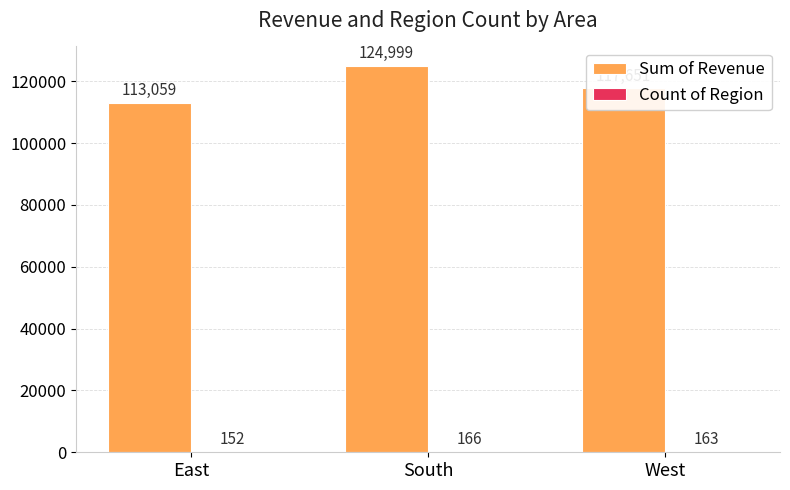

What is the sum of all Sum of Revenue values?

355709